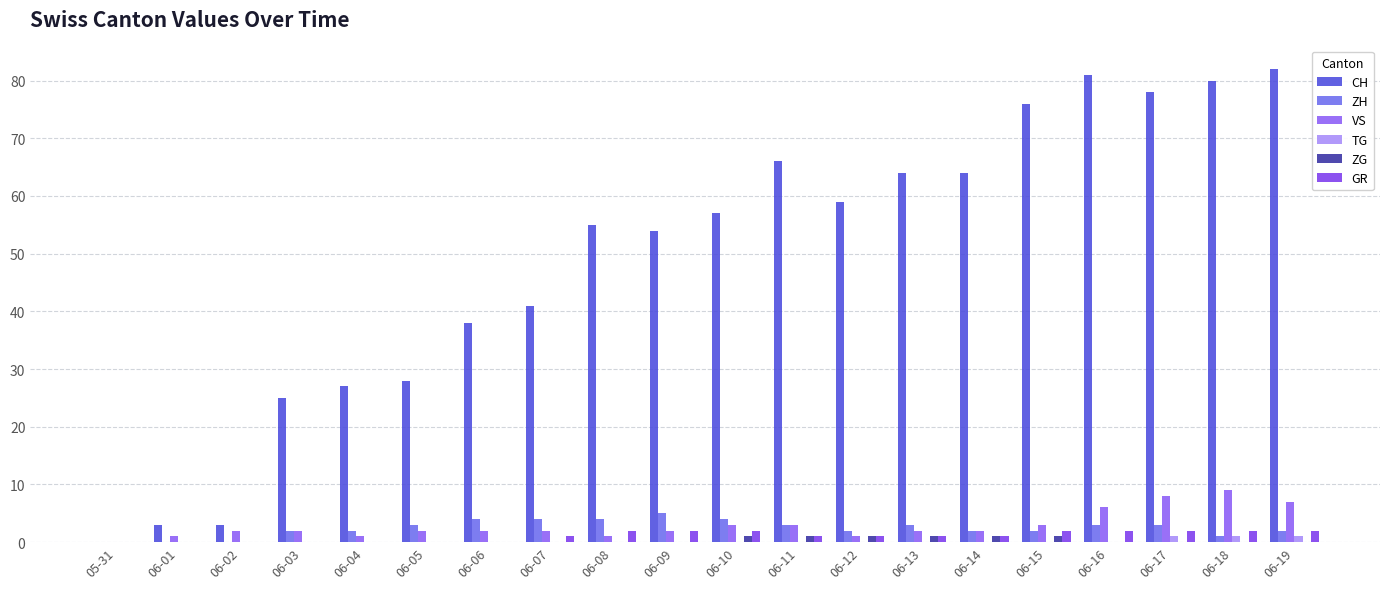

Is the value of GR at 06-07 greater than the value of ZG at 06-01?

Yes